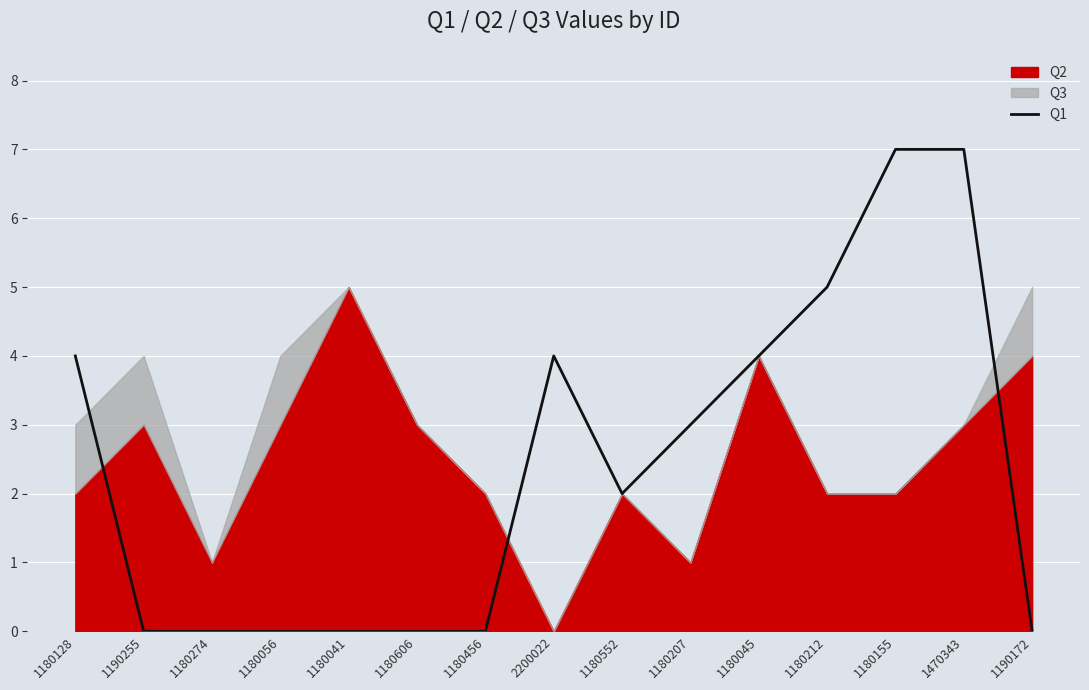

At which category does the chart reach its peak across all series?

1180155